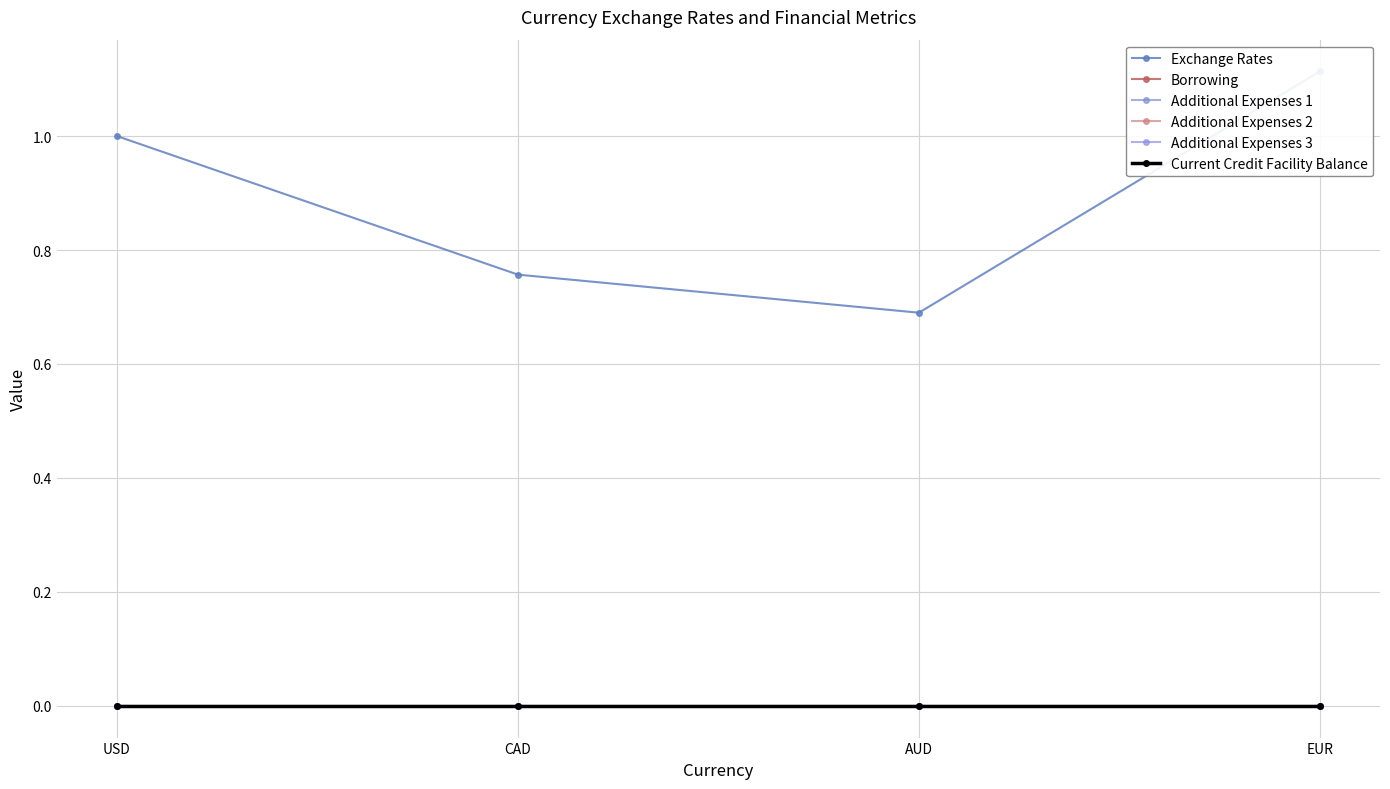

Between USD and EUR, which is larger?

EUR